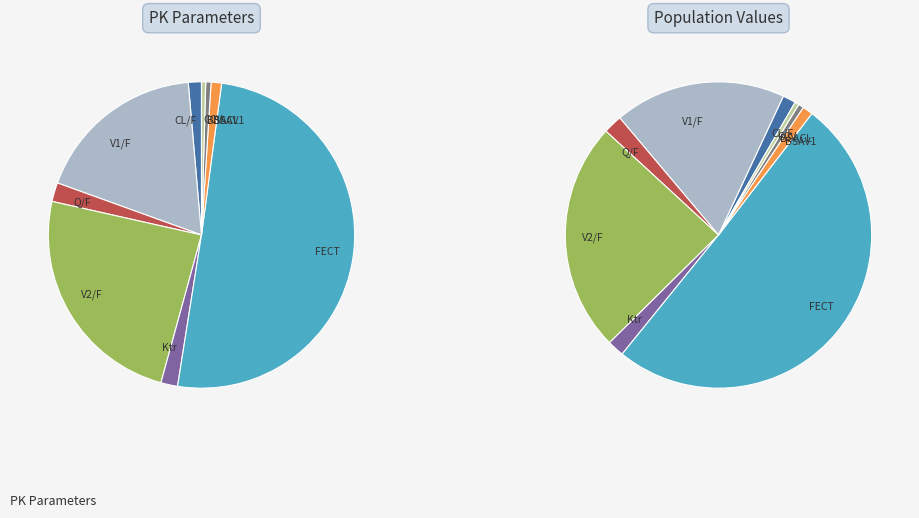

What percentage is the V2/F slice, to the nearest percent?

24%